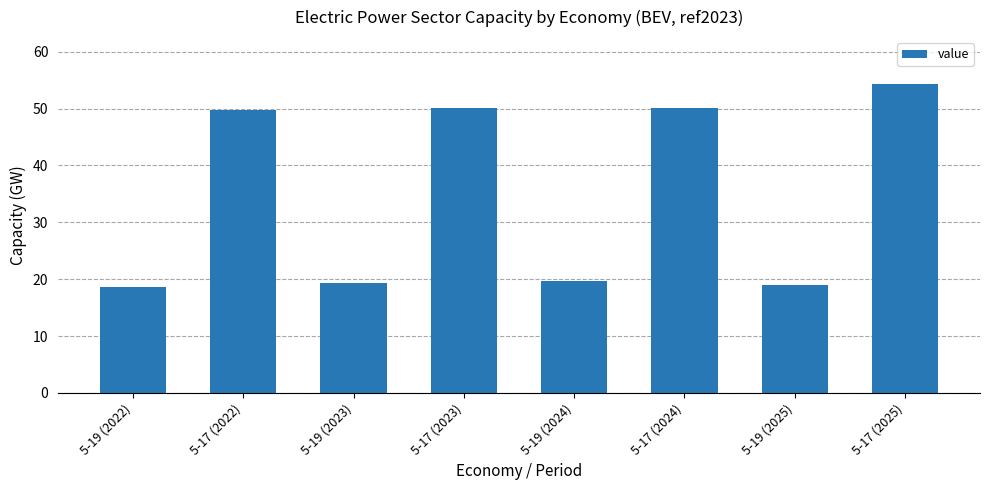

What is the difference between the second highest and second lowest values?

31.2